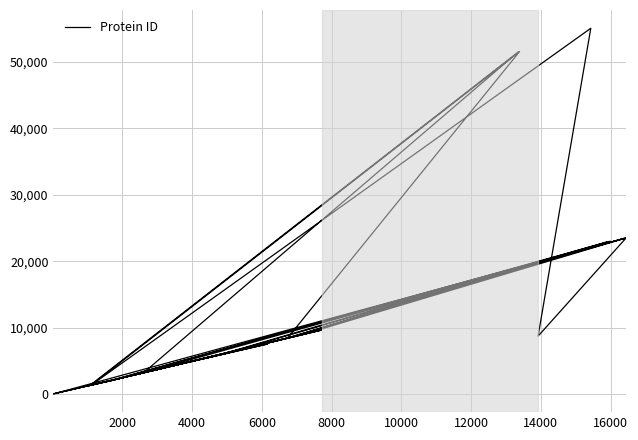

Reading right to left, transcribe all the data shown in this chart.

5155	6464	5201	25	1994	23020	8487	22919	5781	5159	5156	8454	1956	8452	51588	1314	55094	8723	23512	9045	4851	58	23499	3192	3190	51547	1277	3178	9627	3763	1264	5080	7534	7533	7532	2534	1855	23451	23450	5976